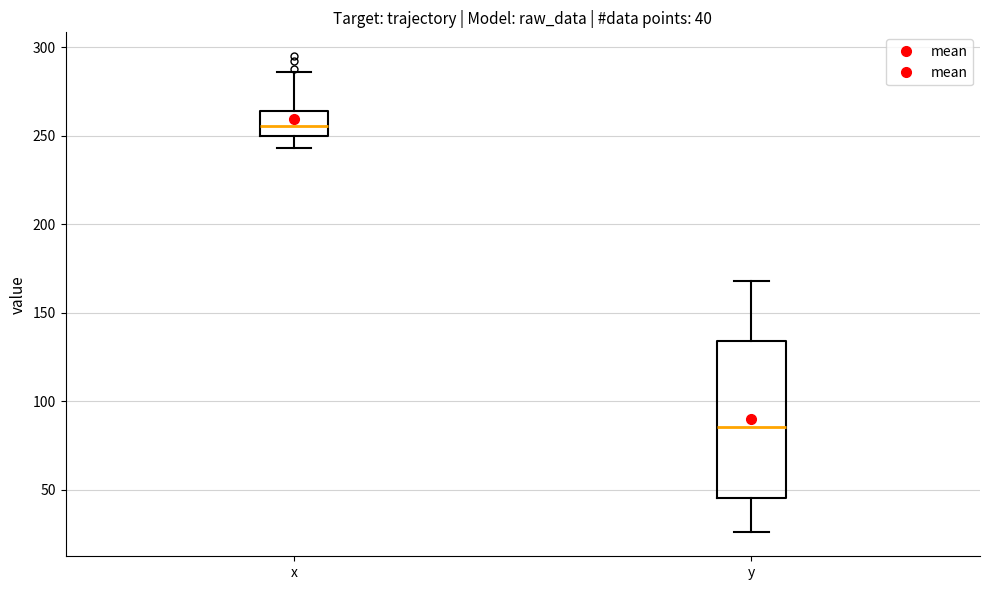

Which box has the lowest median line?

y